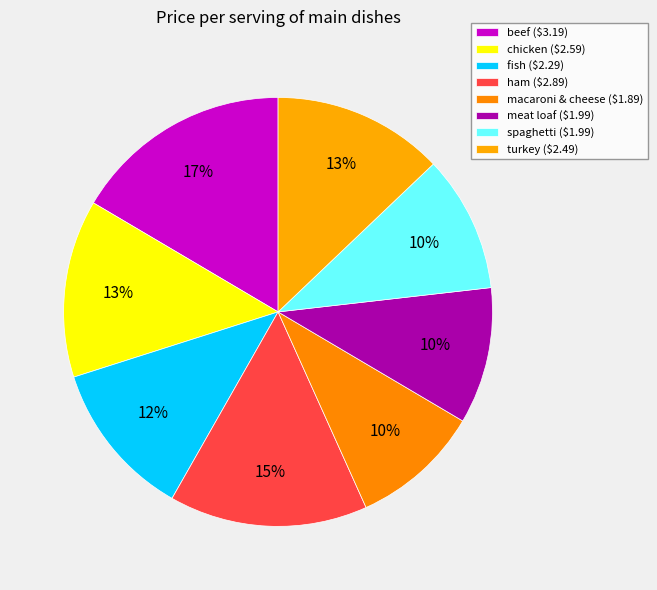

Count the number of slices in the pie.

8